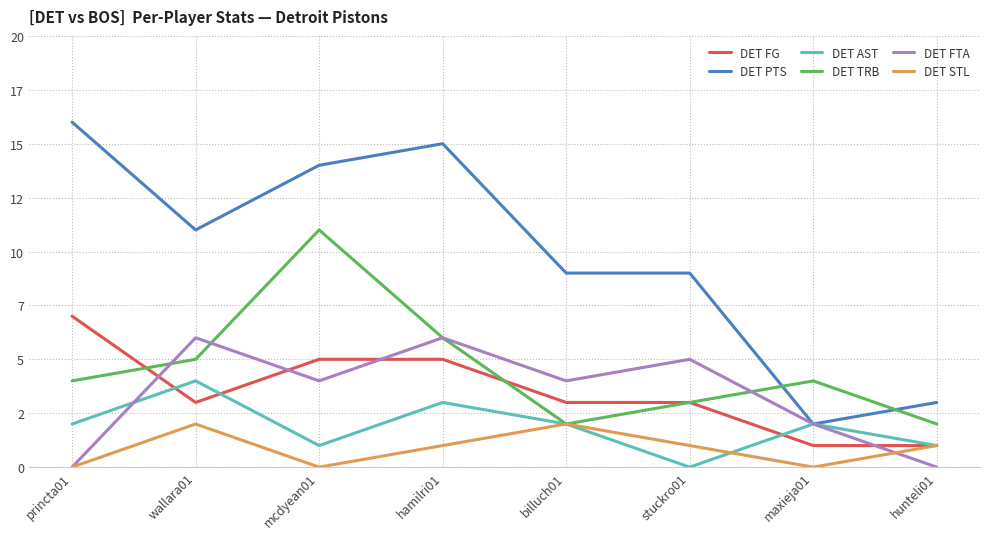

True or false: DET TRB has a value of 4 at princta01.

True